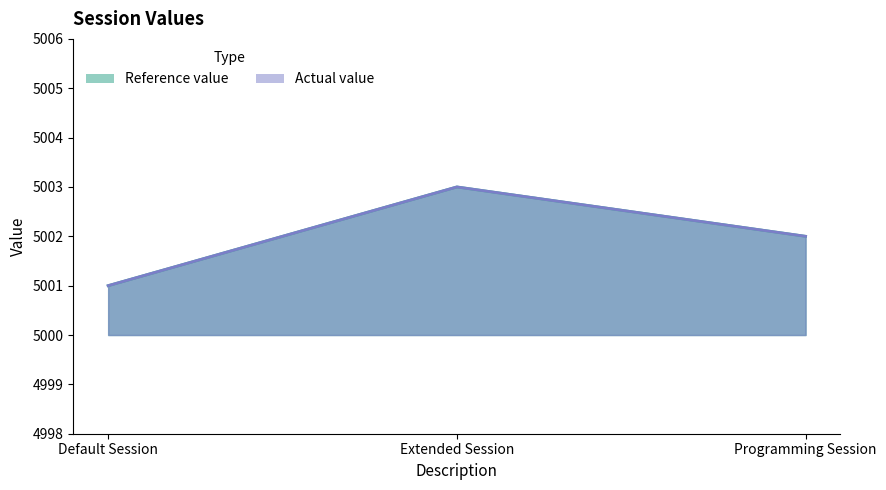

Does the chart display data point markers on the line(s)?

No